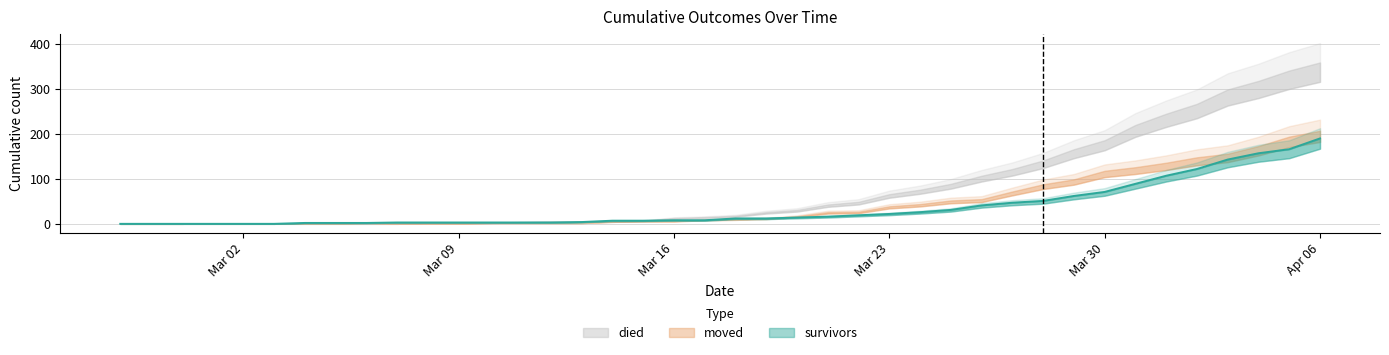

How many lines are shown in the chart?

3